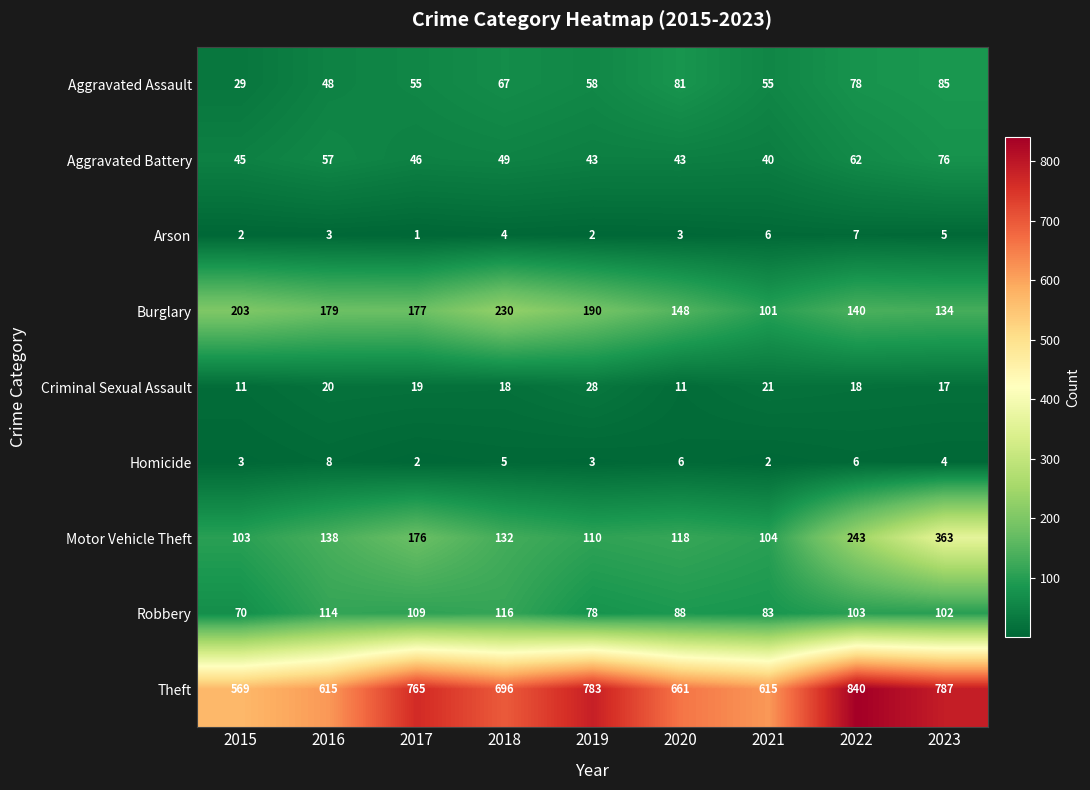

Count the number of categories in the chart.

9